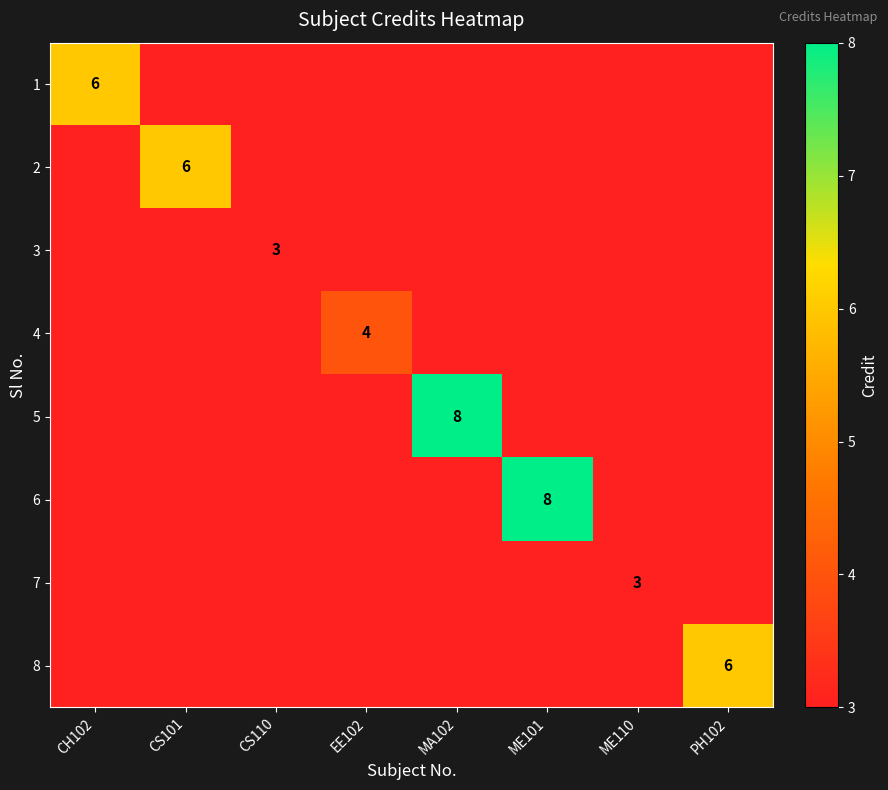

The 2 series shows 4 at CS101. True or false?

False